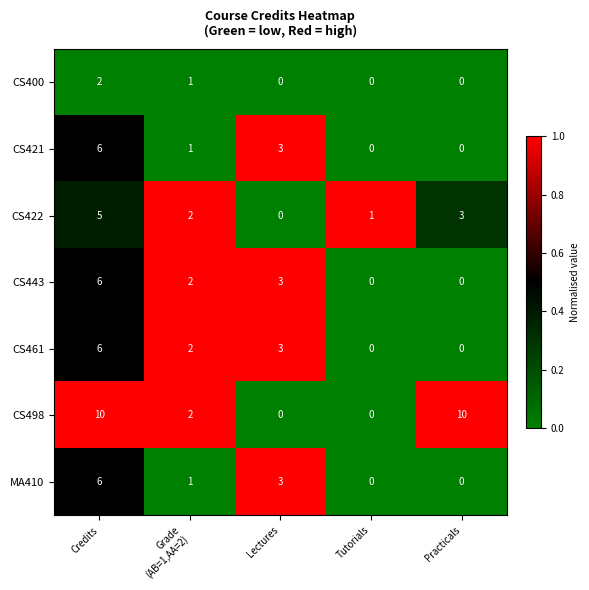

What is the difference between the maximum and second lowest values in the CS421 series?

6